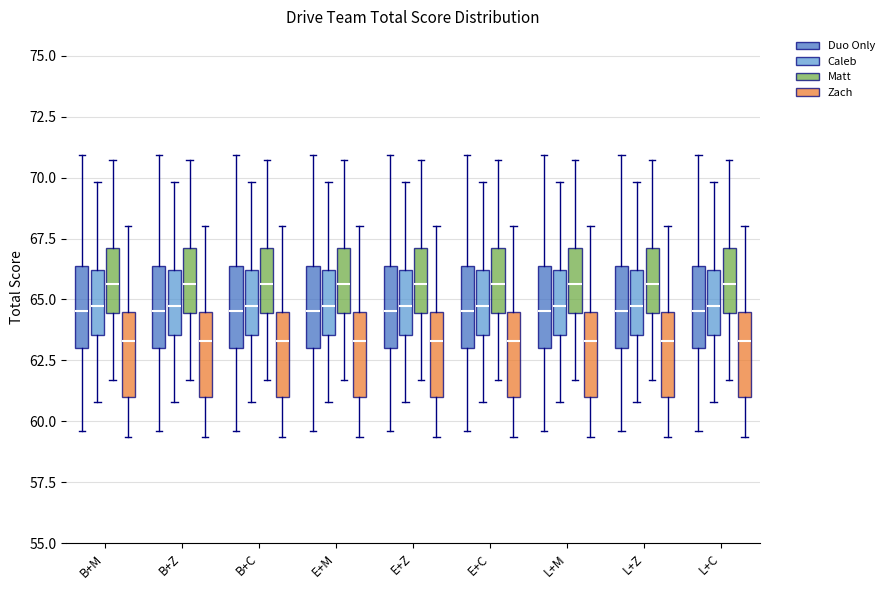

Reading left to right, transcribe this box plot: for each box, give where its median line is, the range the box spans, and where its two whiskers end, as read against the y-axis. The values are not printed on the chart, so give them approximately, as read against the axis.

B+M (Duo Only): median 64.5, box 63.0 to 66.5, whiskers 59.5 to 71.0
B+M (Caleb): median 64.5, box 63.5 to 66.0, whiskers 61.0 to 70.0
B+M (Matt): median 65.5, box 64.5 to 67.0, whiskers 61.5 to 70.5
B+M (Zach): median 63.5, box 61.0 to 64.5, whiskers 59.5 to 68.0
B+Z (Duo Only): median 64.5, box 63.0 to 66.5, whiskers 59.5 to 71.0
B+Z (Caleb): median 64.5, box 63.5 to 66.0, whiskers 61.0 to 70.0
B+Z (Matt): median 65.5, box 64.5 to 67.0, whiskers 61.5 to 70.5
B+Z (Zach): median 63.5, box 61.0 to 64.5, whiskers 59.5 to 68.0
B+C (Duo Only): median 64.5, box 63.0 to 66.5, whiskers 59.5 to 71.0
B+C (Caleb): median 64.5, box 63.5 to 66.0, whiskers 61.0 to 70.0
B+C (Matt): median 65.5, box 64.5 to 67.0, whiskers 61.5 to 70.5
B+C (Zach): median 63.5, box 61.0 to 64.5, whiskers 59.5 to 68.0
E+M (Duo Only): median 64.5, box 63.0 to 66.5, whiskers 59.5 to 71.0
E+M (Caleb): median 64.5, box 63.5 to 66.0, whiskers 61.0 to 70.0
E+M (Matt): median 65.5, box 64.5 to 67.0, whiskers 61.5 to 70.5
E+M (Zach): median 63.5, box 61.0 to 64.5, whiskers 59.5 to 68.0
E+Z (Duo Only): median 64.5, box 63.0 to 66.5, whiskers 59.5 to 71.0
E+Z (Caleb): median 64.5, box 63.5 to 66.0, whiskers 61.0 to 70.0
E+Z (Matt): median 65.5, box 64.5 to 67.0, whiskers 61.5 to 70.5
E+Z (Zach): median 63.5, box 61.0 to 64.5, whiskers 59.5 to 68.0
E+C (Duo Only): median 64.5, box 63.0 to 66.5, whiskers 59.5 to 71.0
E+C (Caleb): median 64.5, box 63.5 to 66.0, whiskers 61.0 to 70.0
E+C (Matt): median 65.5, box 64.5 to 67.0, whiskers 61.5 to 70.5
E+C (Zach): median 63.5, box 61.0 to 64.5, whiskers 59.5 to 68.0
L+M (Duo Only): median 64.5, box 63.0 to 66.5, whiskers 59.5 to 71.0
L+M (Caleb): median 64.5, box 63.5 to 66.0, whiskers 61.0 to 70.0
L+M (Matt): median 65.5, box 64.5 to 67.0, whiskers 61.5 to 70.5
L+M (Zach): median 63.5, box 61.0 to 64.5, whiskers 59.5 to 68.0
L+Z (Duo Only): median 64.5, box 63.0 to 66.5, whiskers 59.5 to 71.0
L+Z (Caleb): median 64.5, box 63.5 to 66.0, whiskers 61.0 to 70.0
L+Z (Matt): median 65.5, box 64.5 to 67.0, whiskers 61.5 to 70.5
L+Z (Zach): median 63.5, box 61.0 to 64.5, whiskers 59.5 to 68.0
L+C (Duo Only): median 64.5, box 63.0 to 66.5, whiskers 59.5 to 71.0
L+C (Caleb): median 64.5, box 63.5 to 66.0, whiskers 61.0 to 70.0
L+C (Matt): median 65.5, box 64.5 to 67.0, whiskers 61.5 to 70.5
L+C (Zach): median 63.5, box 61.0 to 64.5, whiskers 59.5 to 68.0